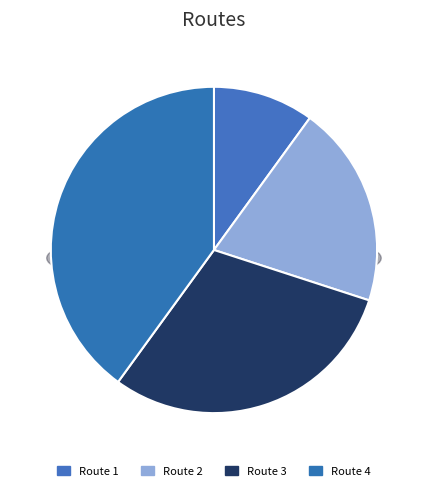

To the nearest percent, what portion does Route 2 represent?

20%